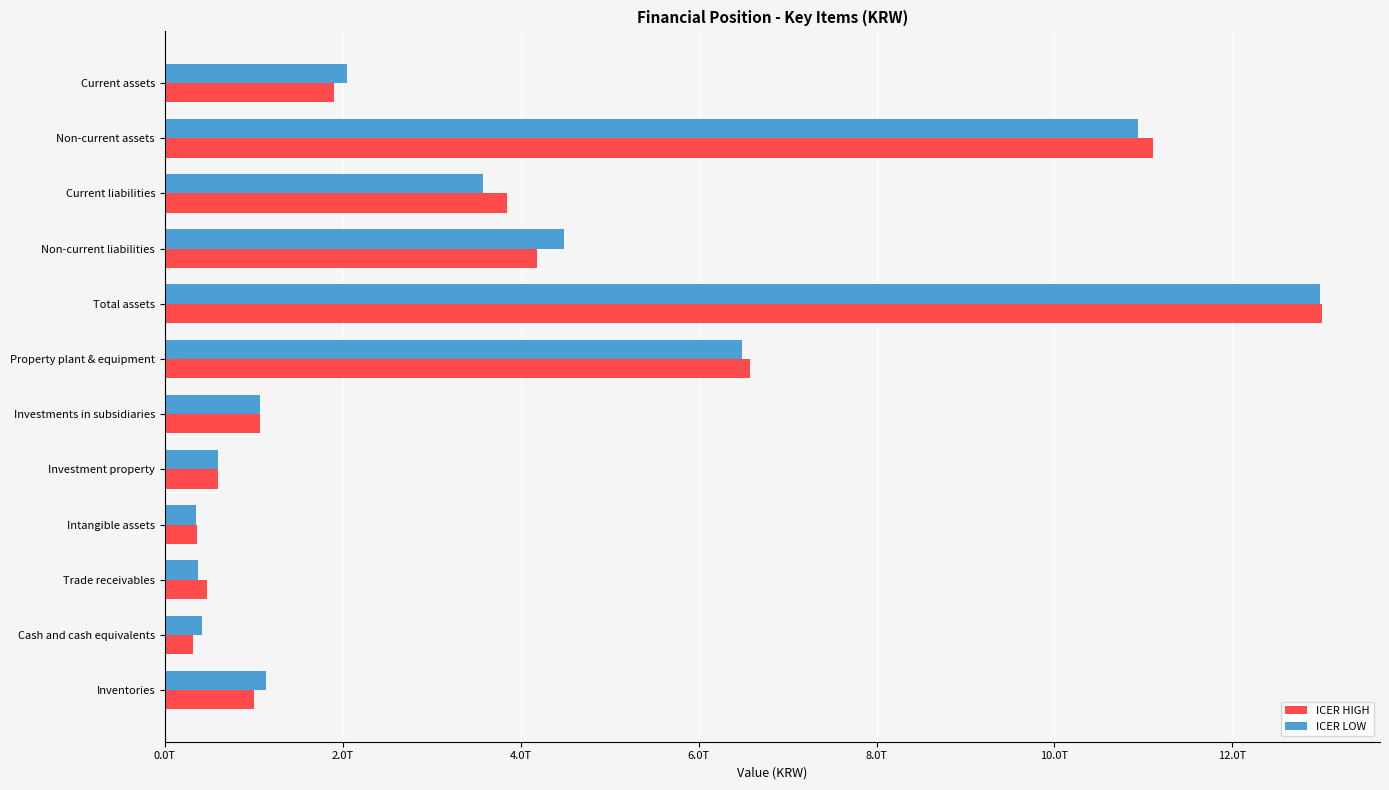

What is the lowest value of the ICER LOW series?

346456102948